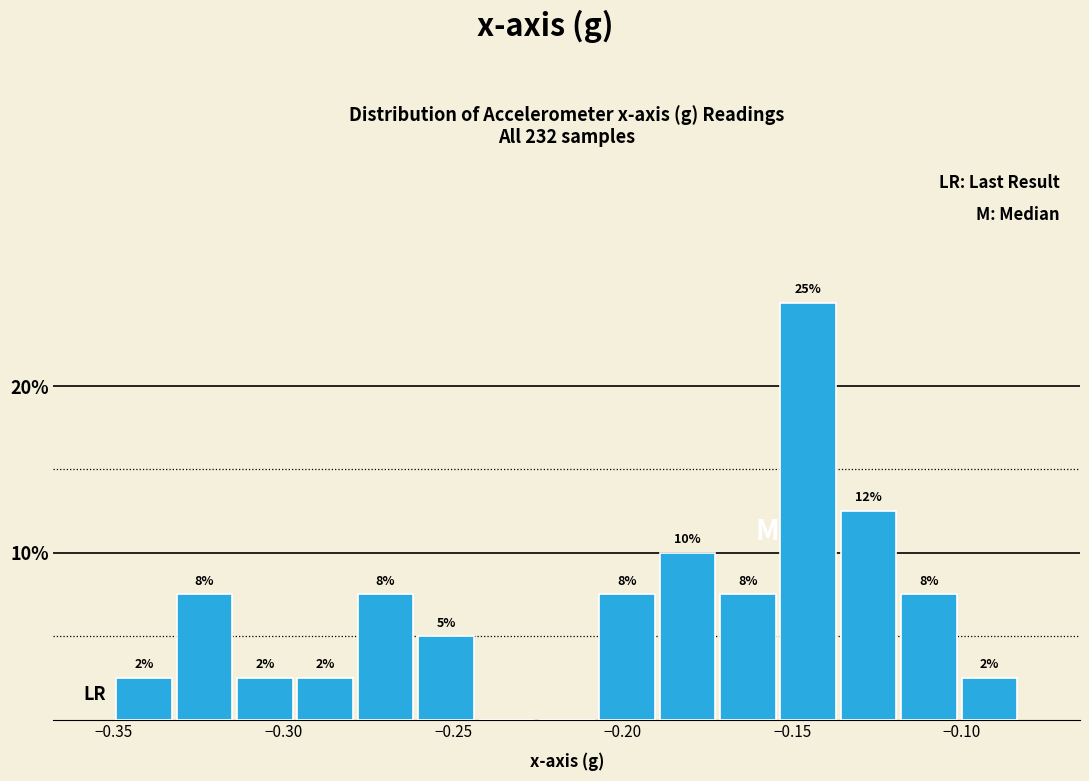

Read against the x-axis, roughly where is the centre of the tallest bar?

-0.145